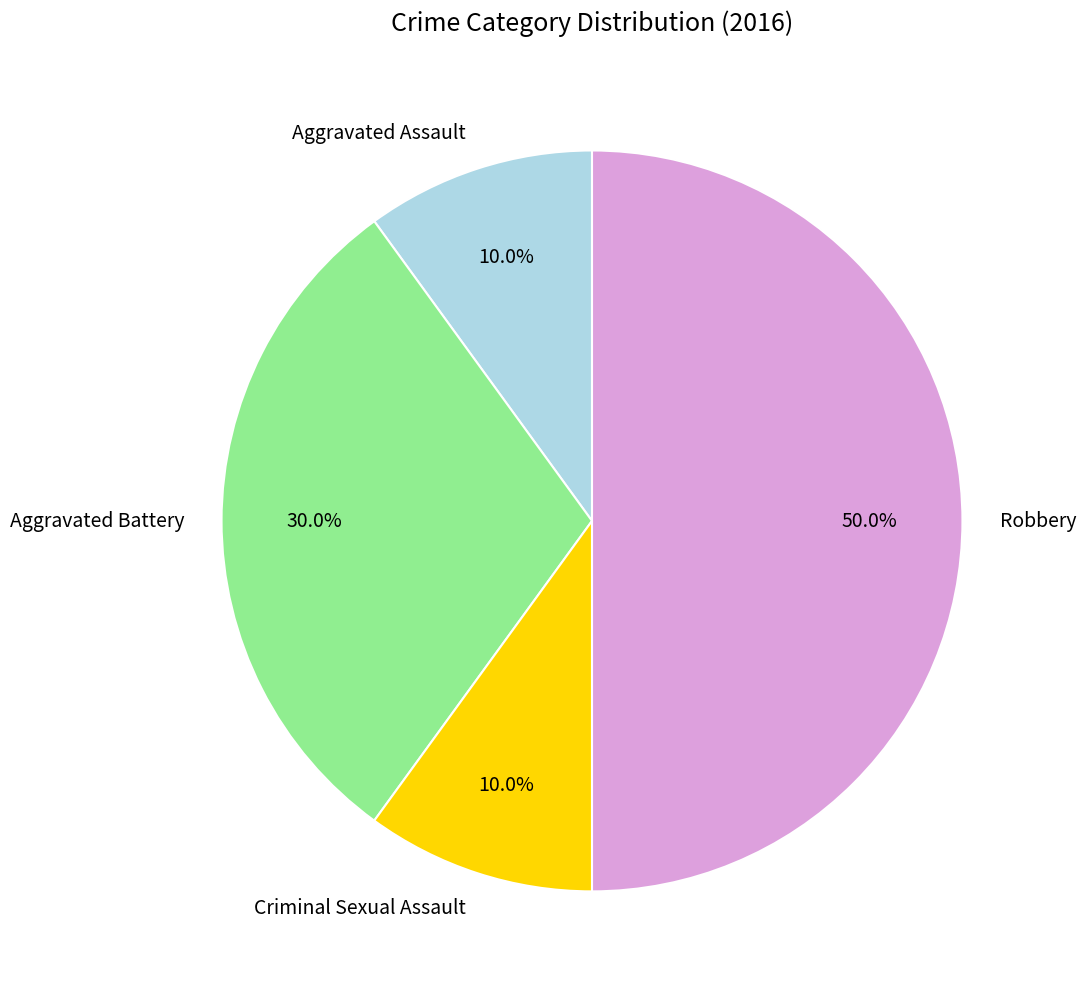

What is the total percentage of Aggravated Battery and Aggravated Assault?

40.0%